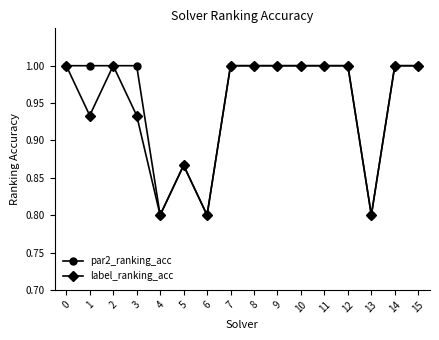

How many categories are shown in the chart?

16